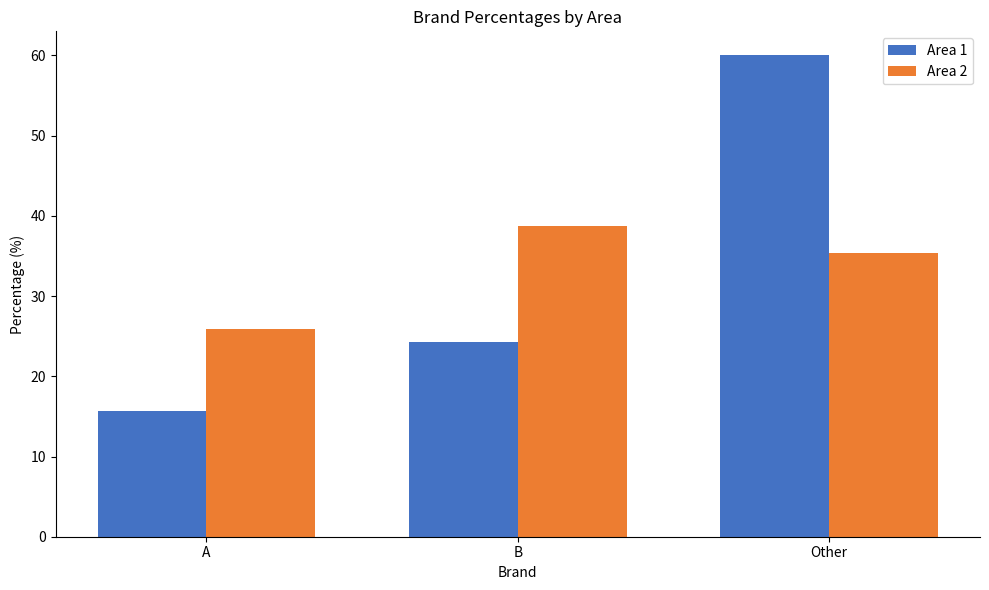

At which label does Area 1 reach its peak?

Other